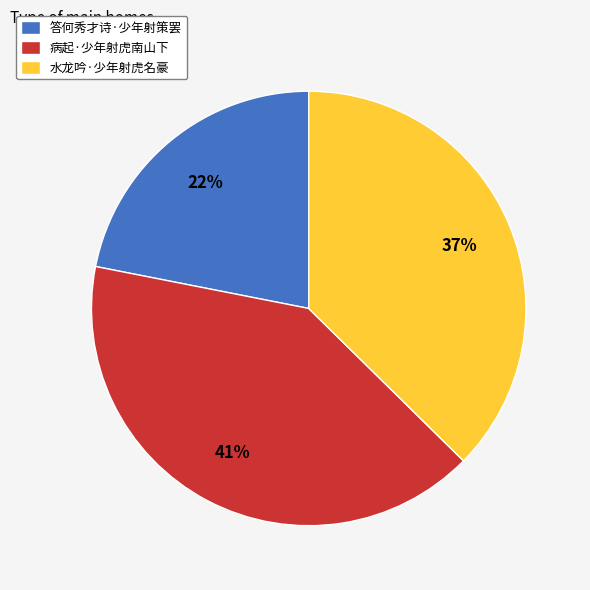

What is the largest slice in the pie chart?

病起·少年射虎南山下